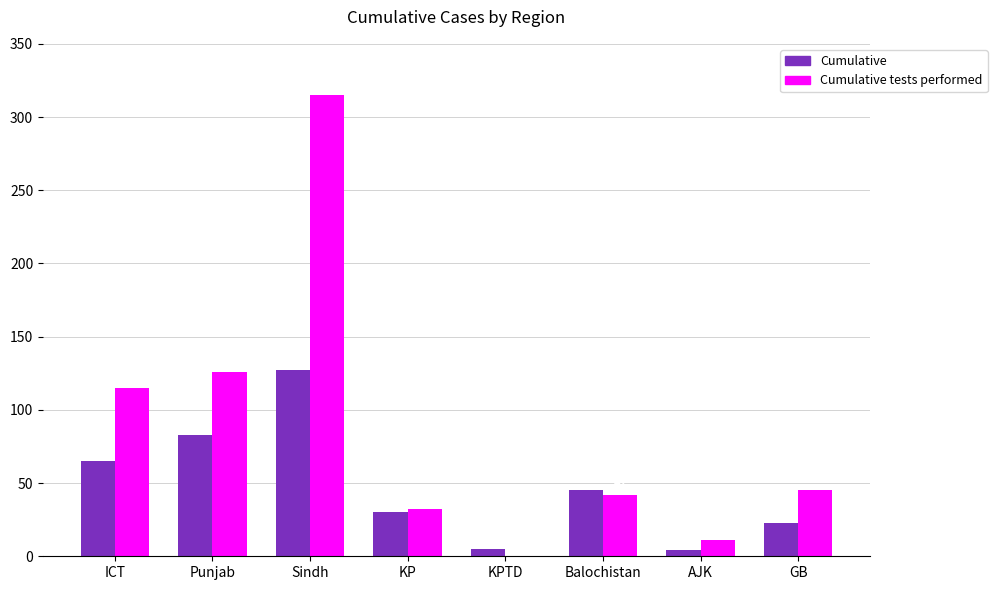

The value of Cumulative tests performed at AJK is 11. True or false?

True